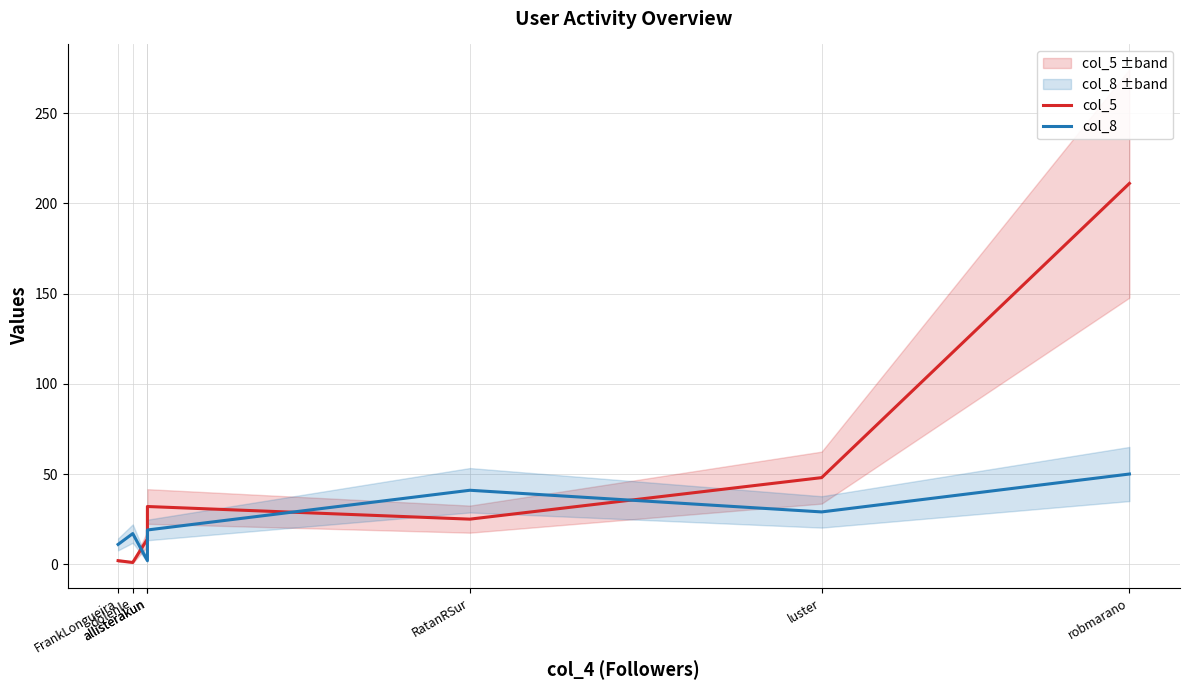

What is the difference between the maximum and minimum values in the col_8 series?

48